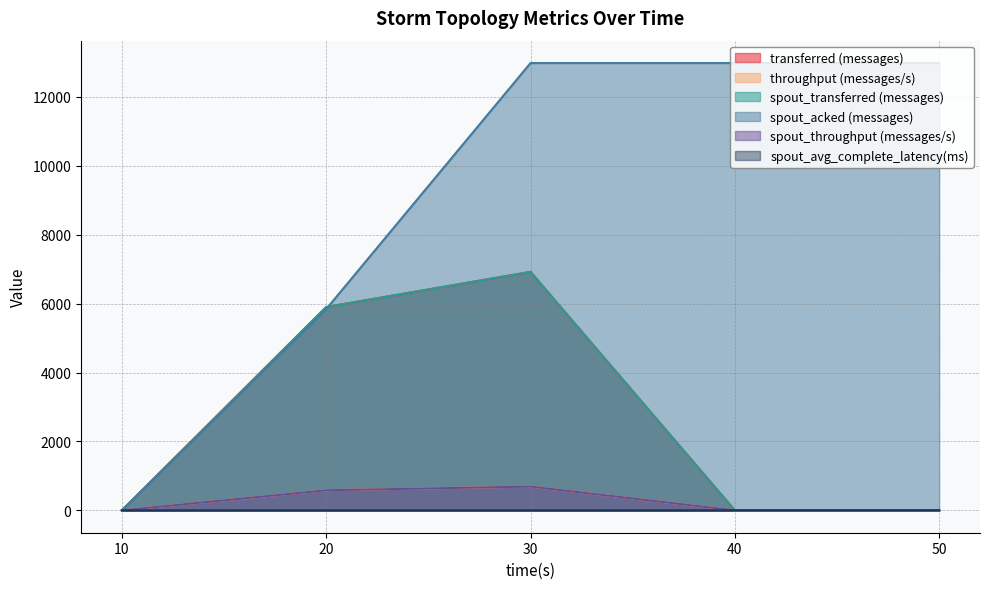

True or false: throughput (messages/s) and spout_transferred (messages) intersect in this chart.

False